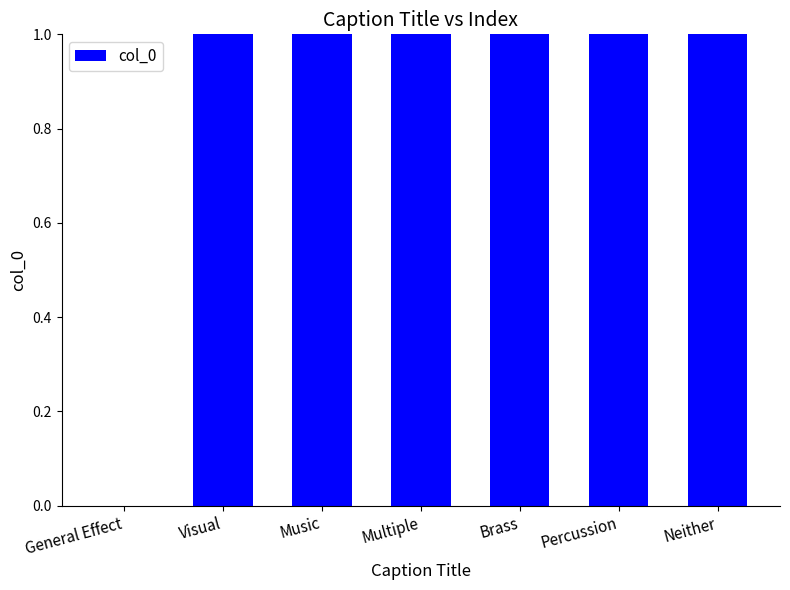

What is the difference between the second highest and second lowest values?

4